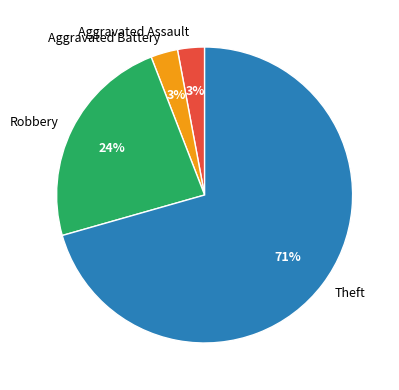

Count the number of slices in the pie.

4